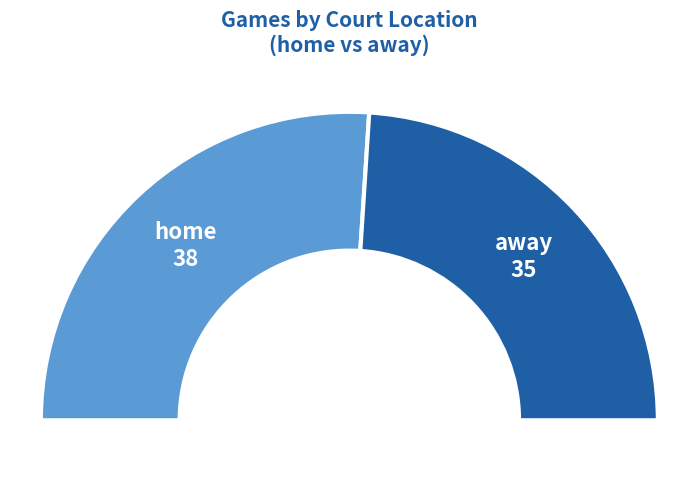

True or false: home accounts for 52% of the total.

True